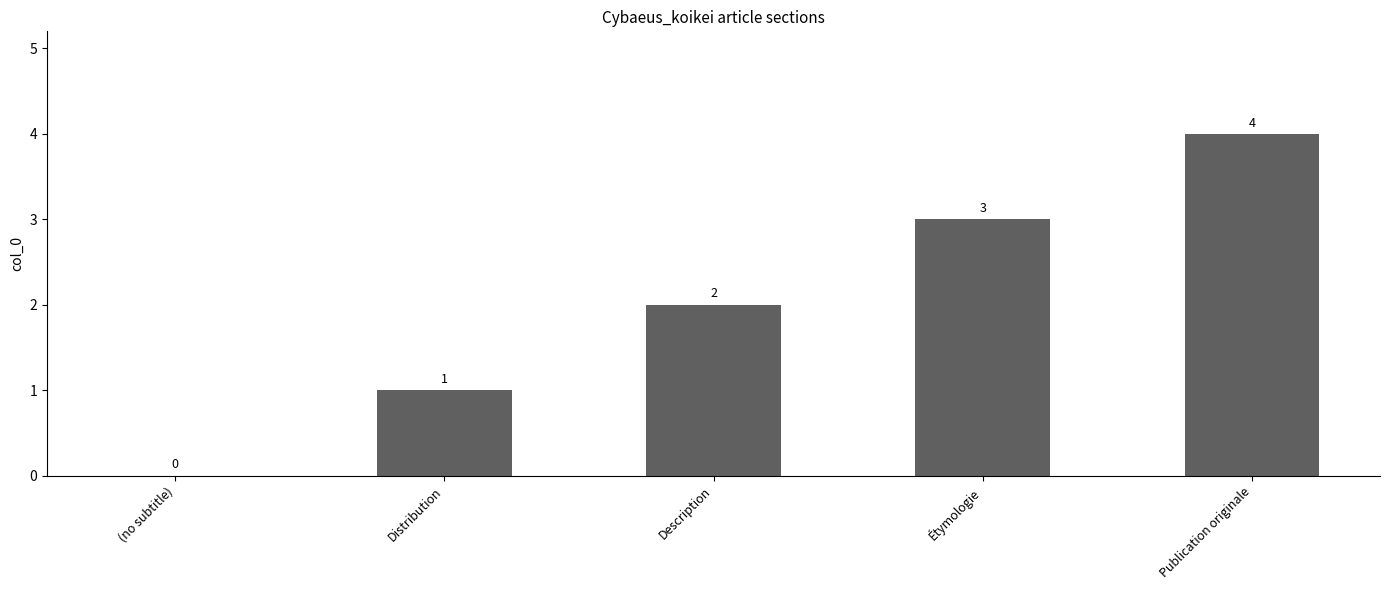

Which category has the highest value across all series?

Publication originale